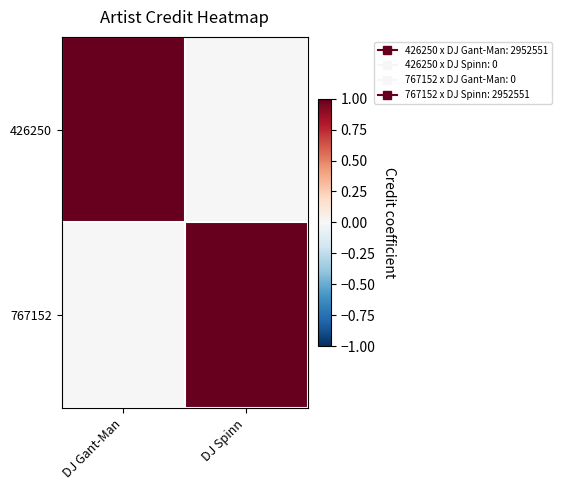

At which category is the sum across all series the highest?

DJ Gant-Man